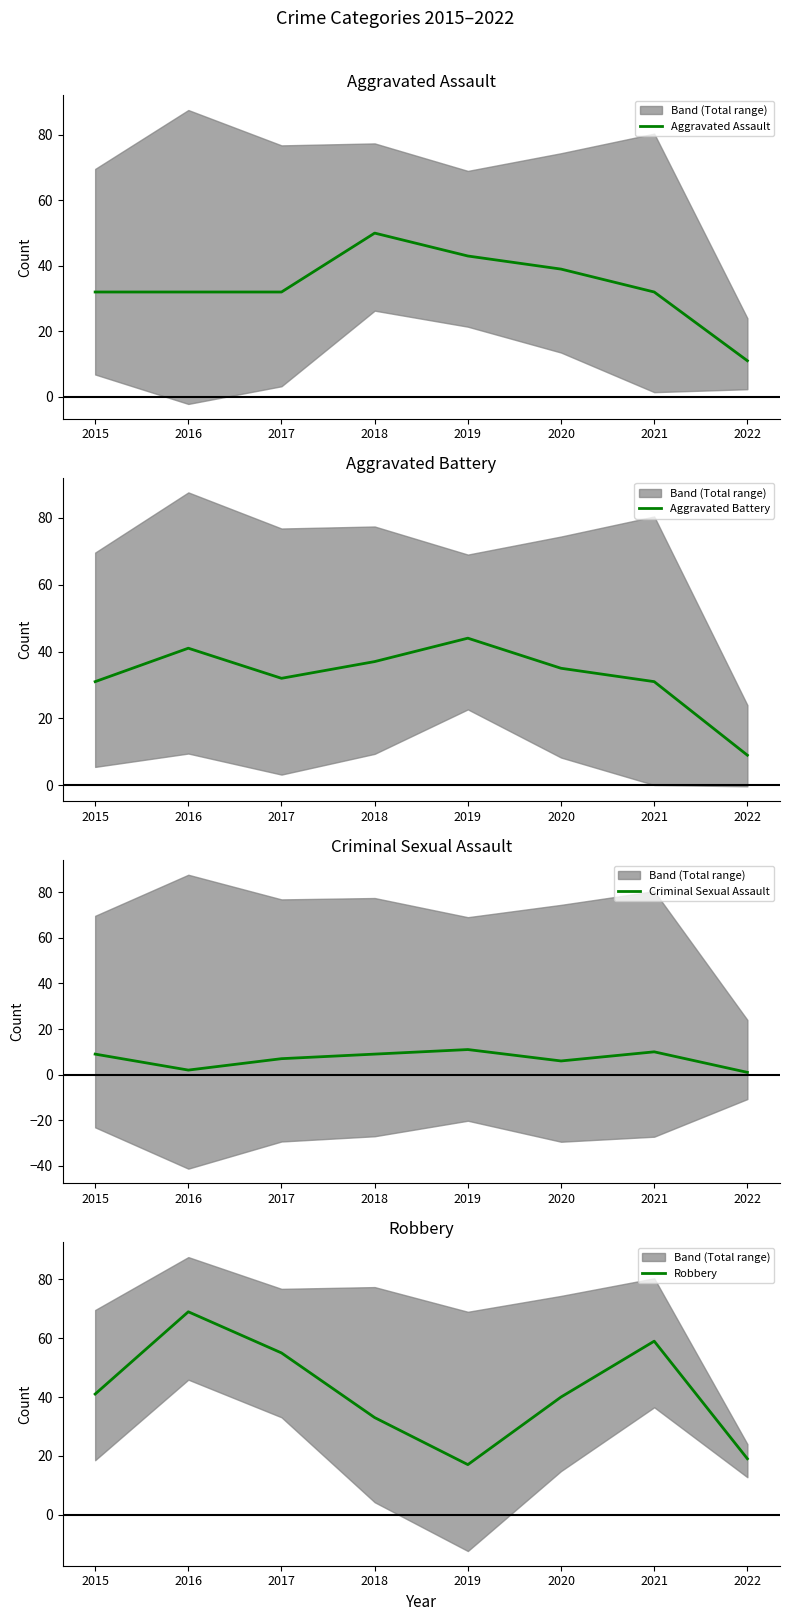

Which series has the largest total across all categories?

Robbery